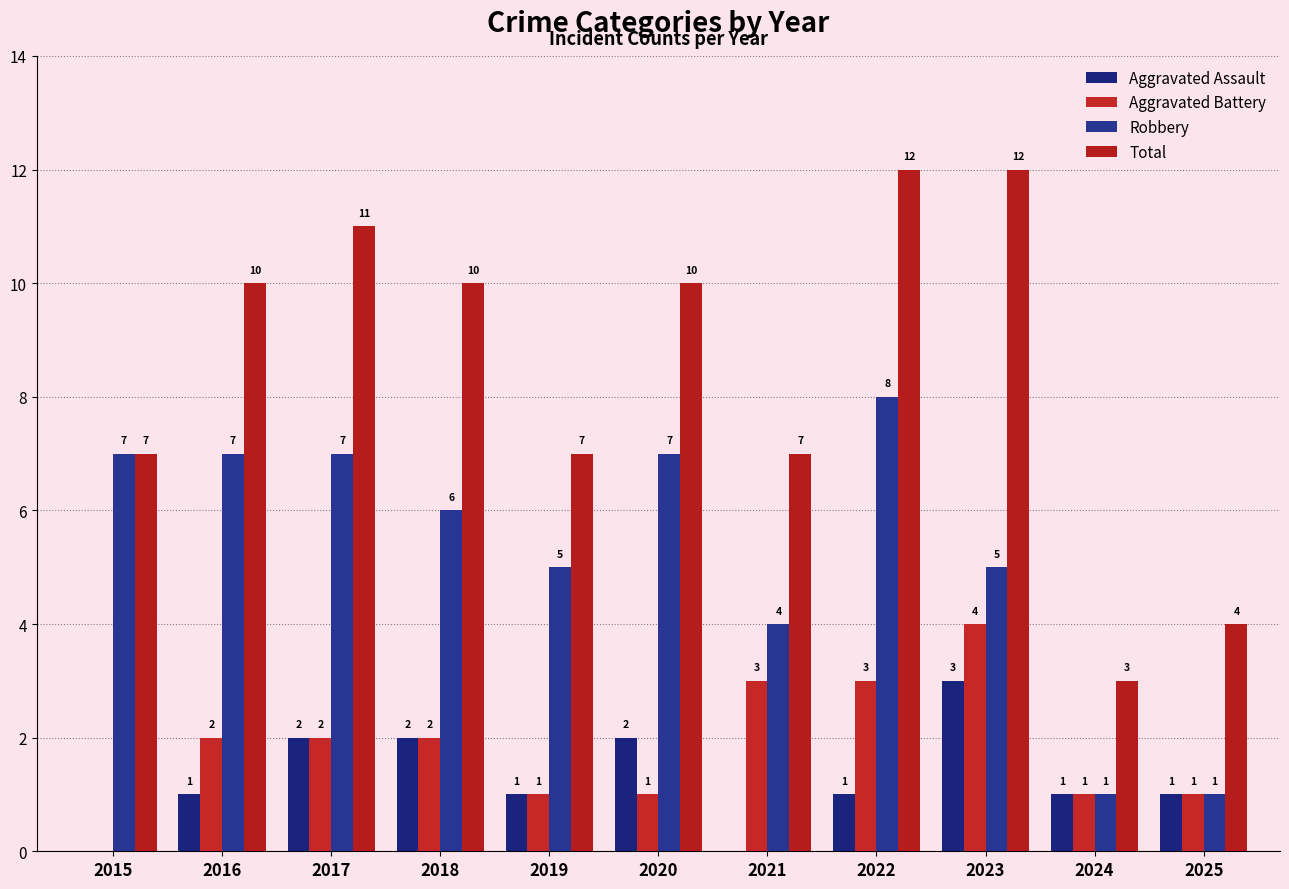

What is the highest value of the Aggravated Battery series?

4